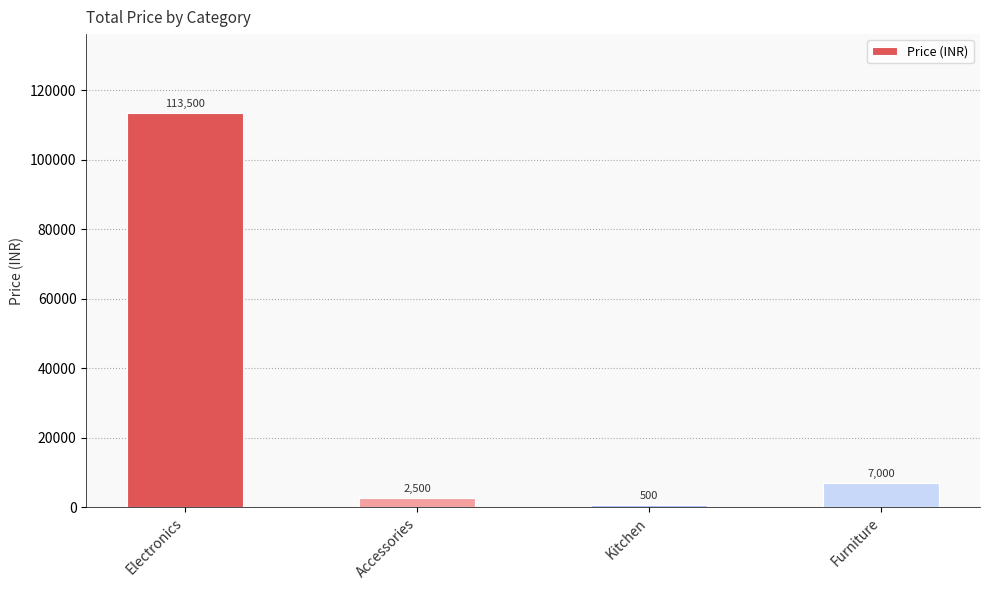

How many bars are there in total?

4